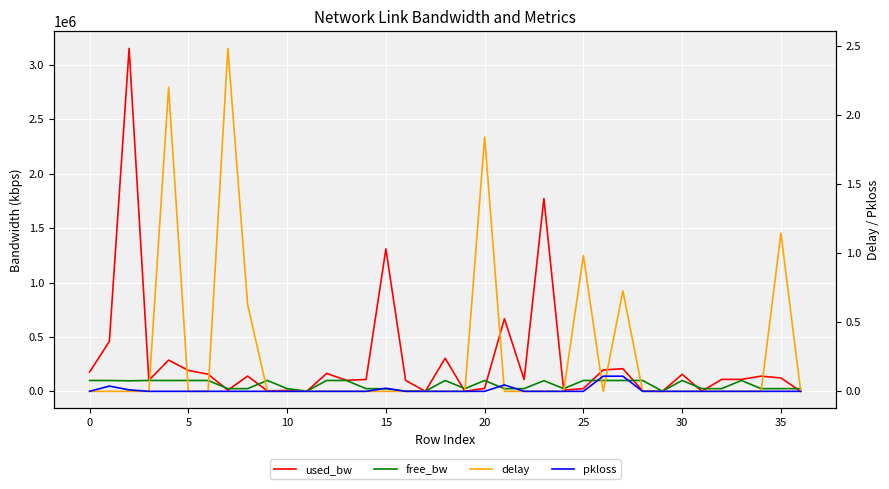

The value of delay at 24 is 0.0. True or false?

True